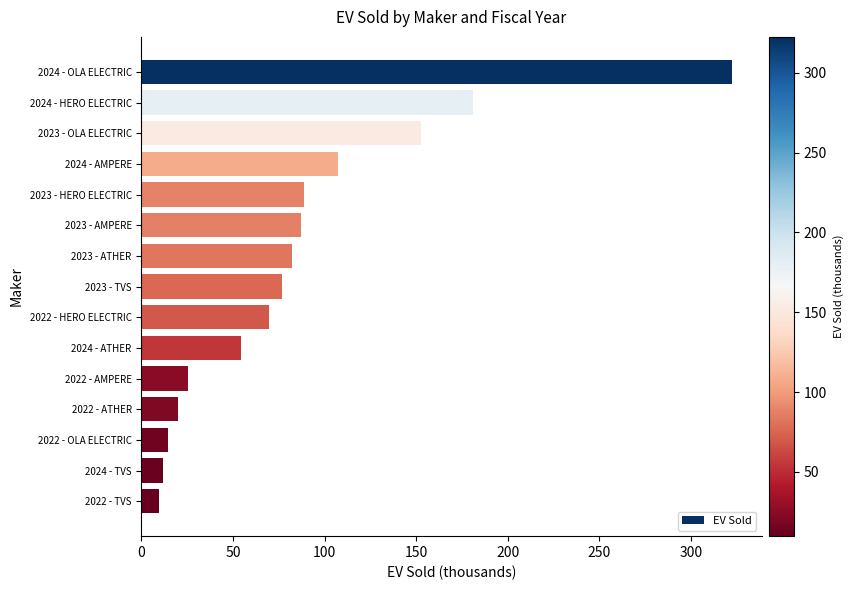

What value does the data have at 2023 - ATHER?

82.1